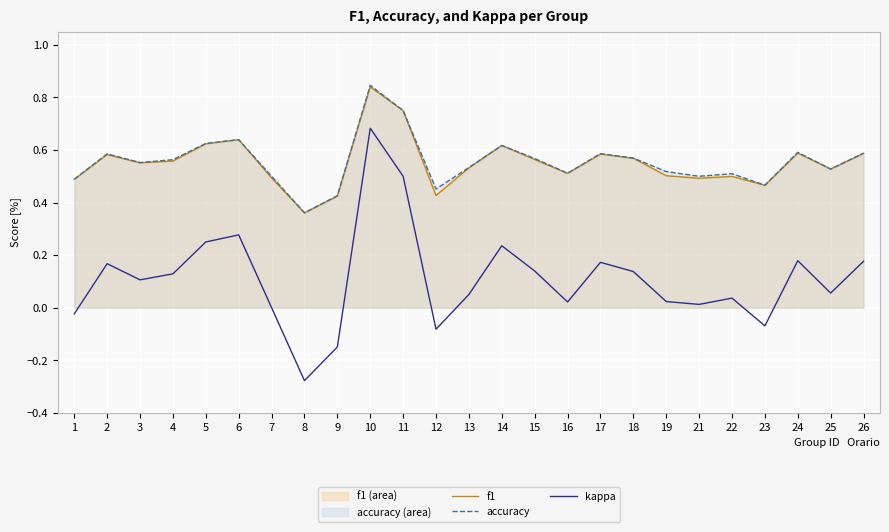

Which series has the widest spread of values?

kappa